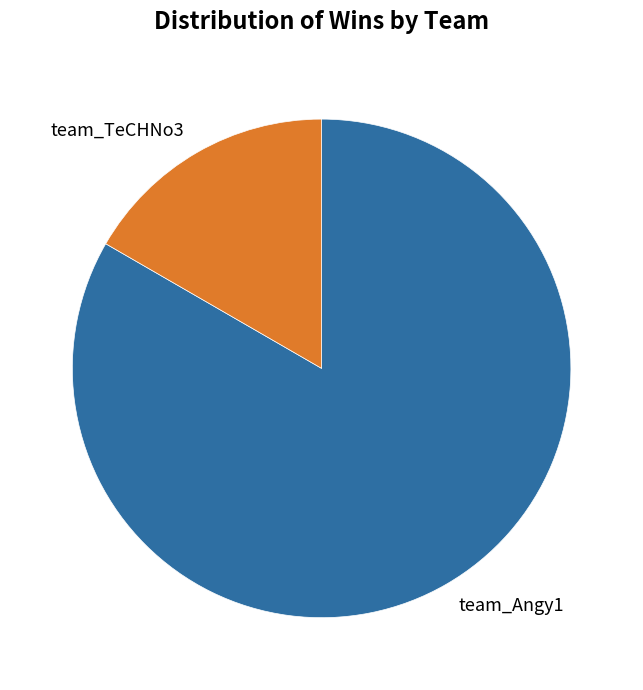

Does team_TeCHNo3 represent more than half of the total?

No